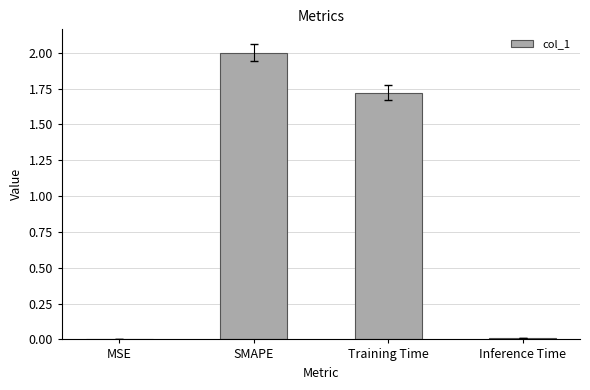

What is the greatest value displayed?

2.0